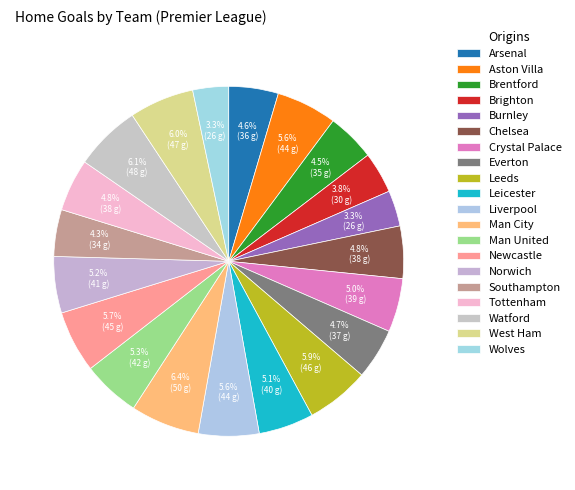

Is there a majority slice in this chart?

No